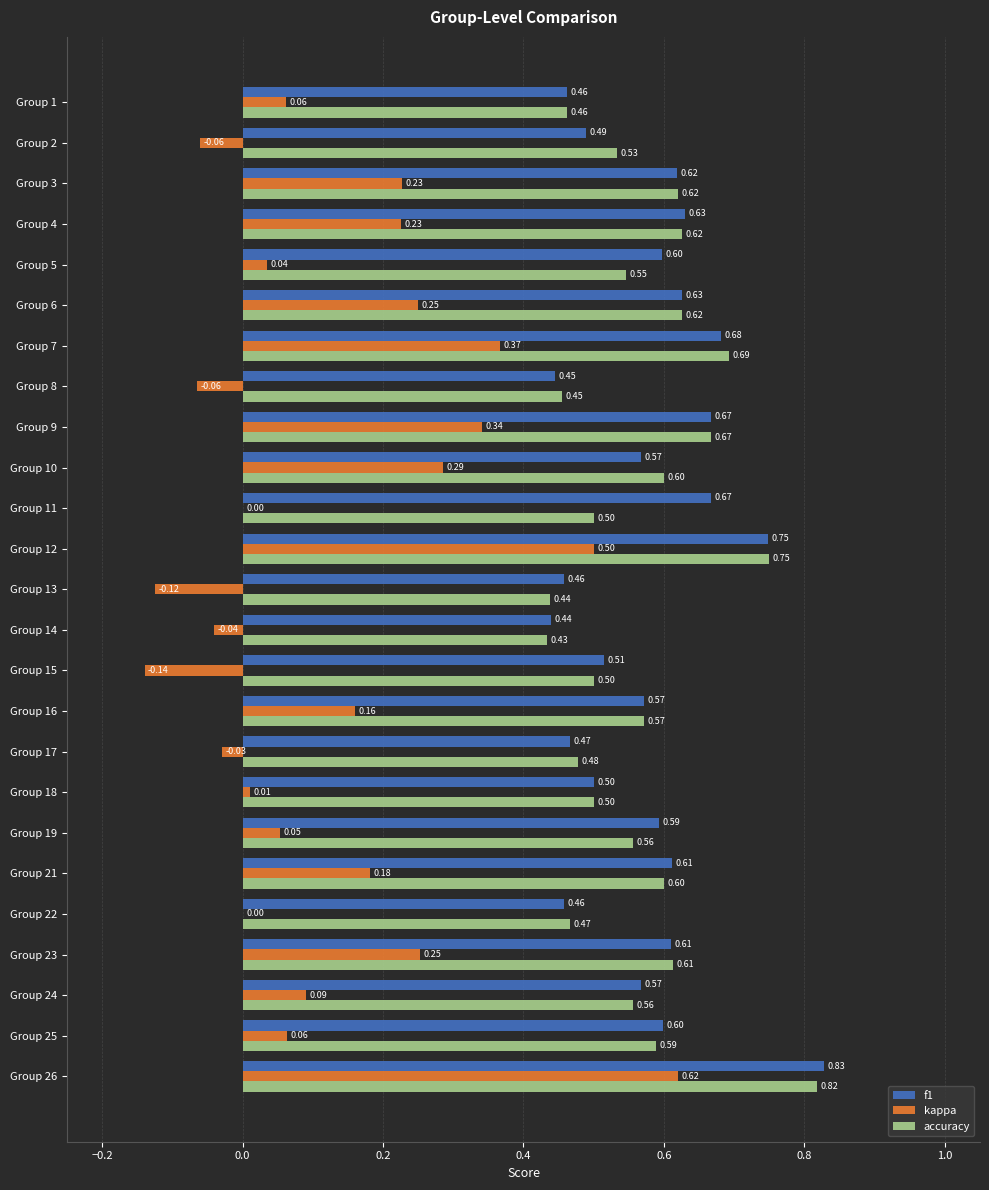

At which category is the sum across all series the highest?

Group 26